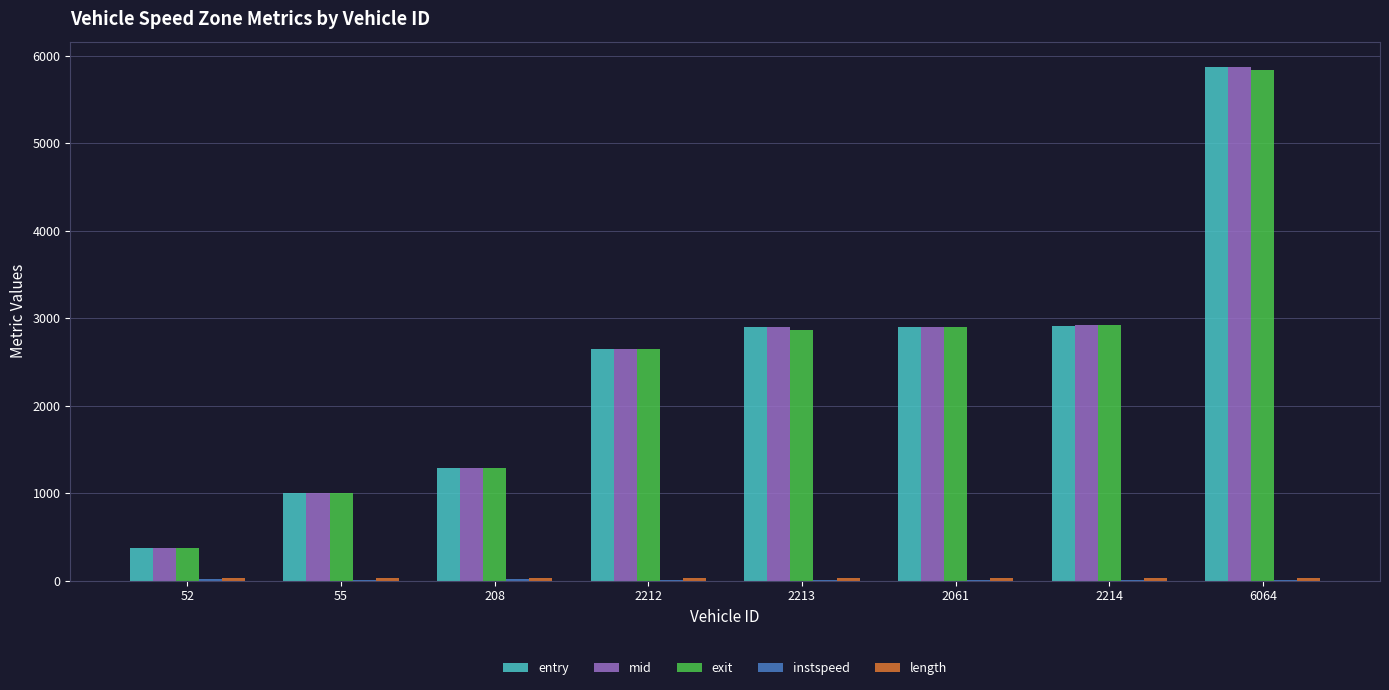

At which category is the sum across all series the highest?

6064